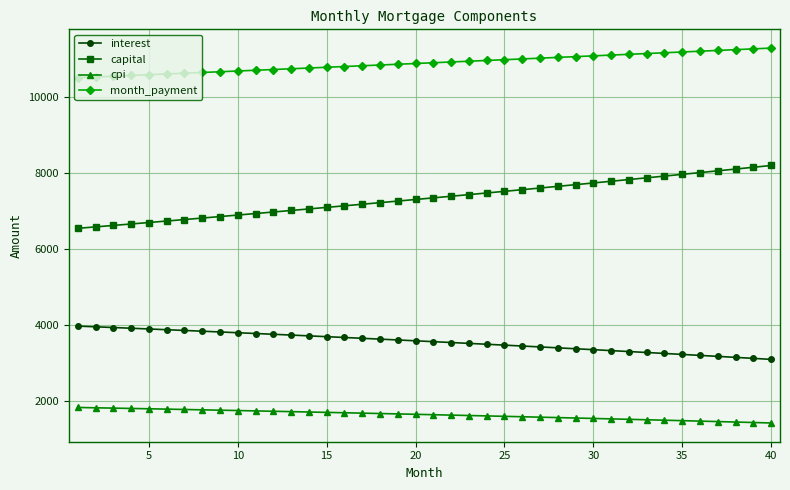

What is the value of the capital point at the 6th from the left?

6730.2